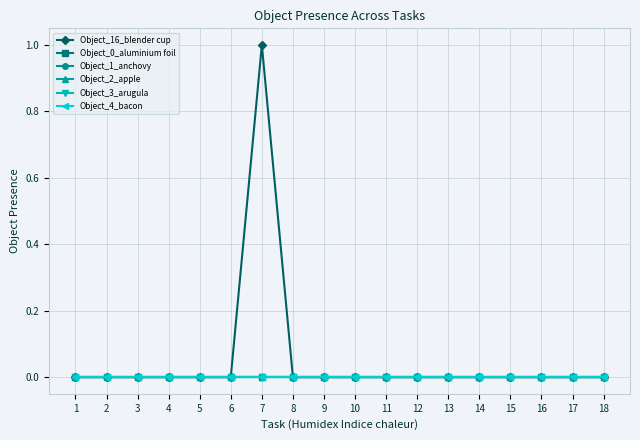

At 1, list the series in order from smallest to largest.

Object_16_blender cup, Object_0_aluminium foil, Object_1_anchovy, Object_2_apple, Object_3_arugula, Object_4_bacon